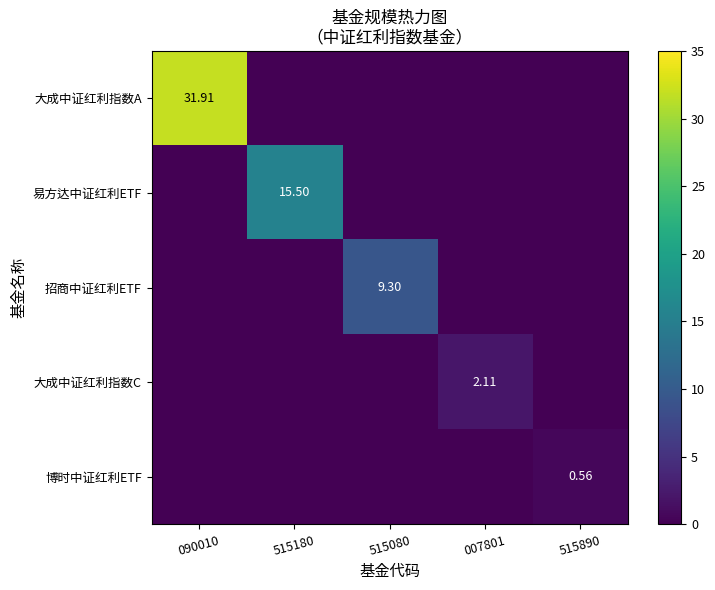

Which series has the largest range (max minus min)?

大成中证红利指数A